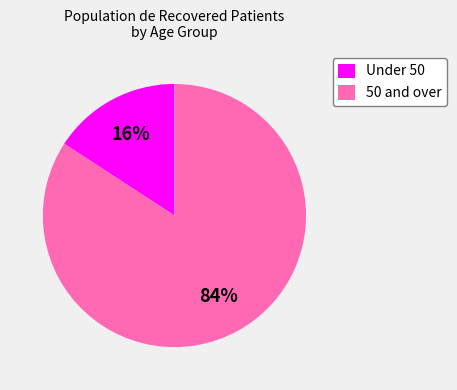

Do 50 and over and Under 50 together represent more than half of the pie?

Yes